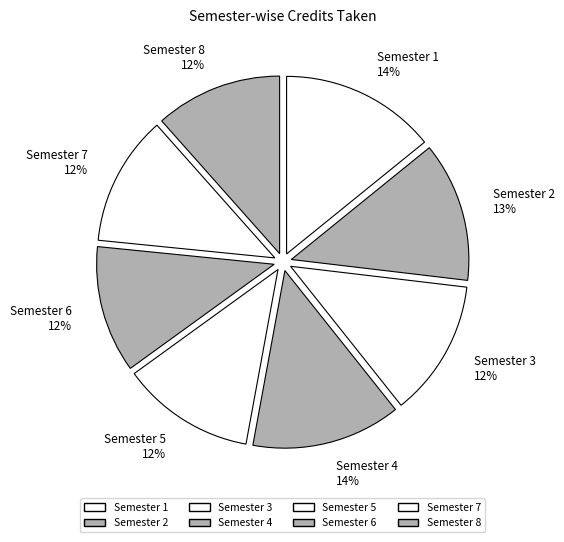

Is the sum of Semester 1 14% and Semester 2 13% greater than half?

No